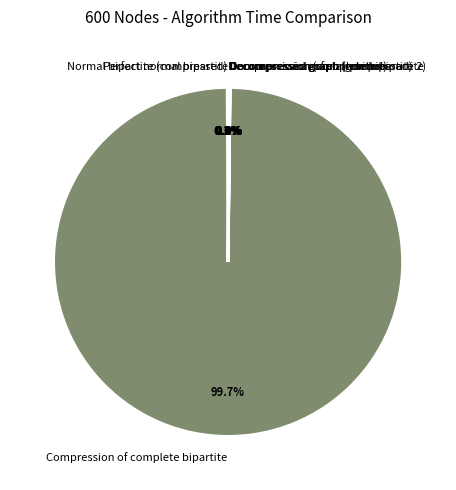

What percentage is NOT represented by Compression of complete bipartite?

0.3%